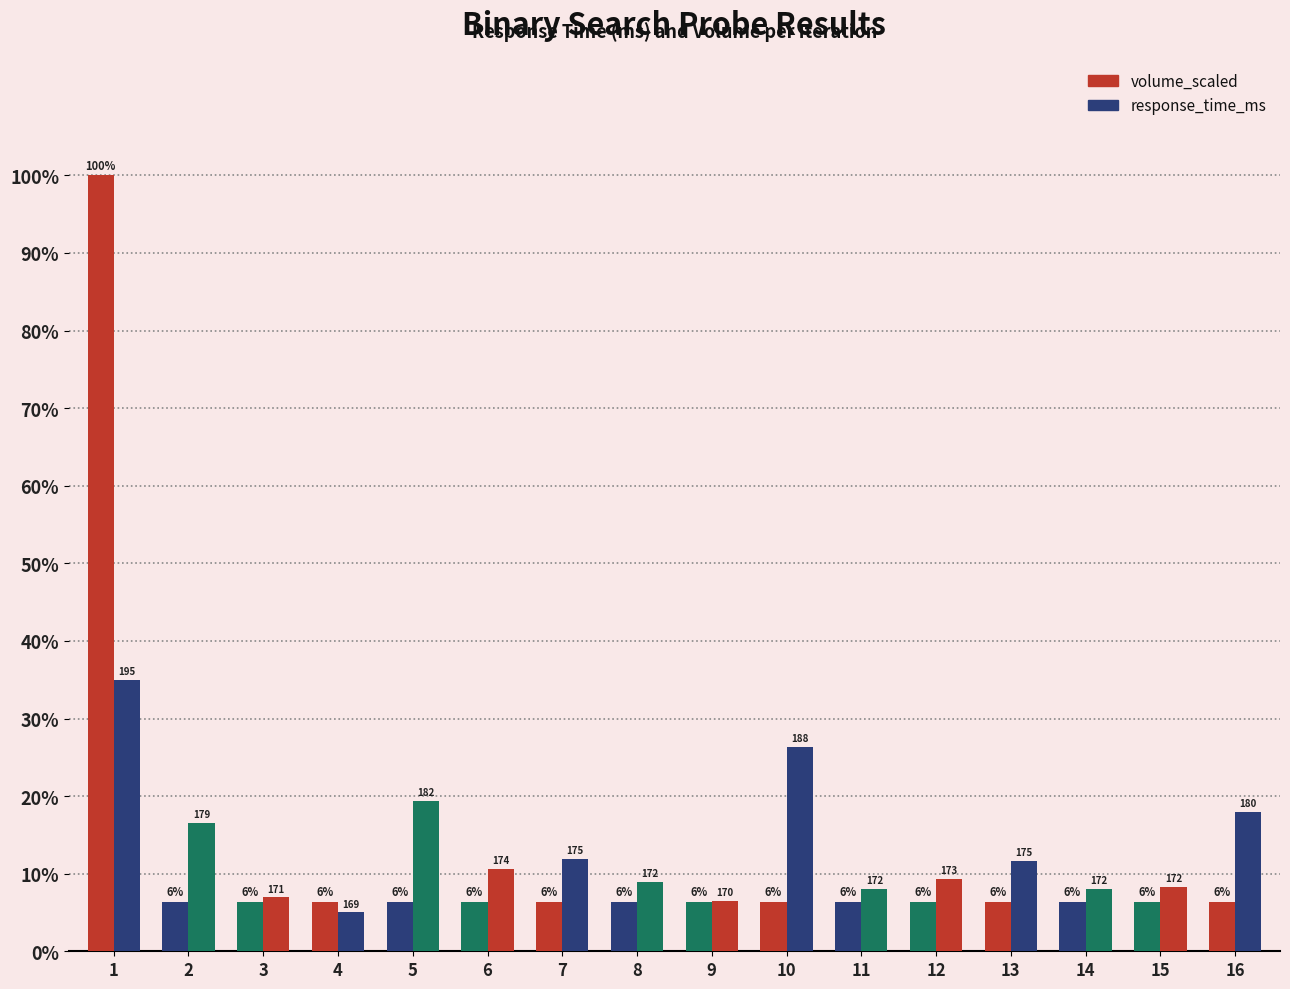

Where is volume_scaled nearest to the value 53?

2